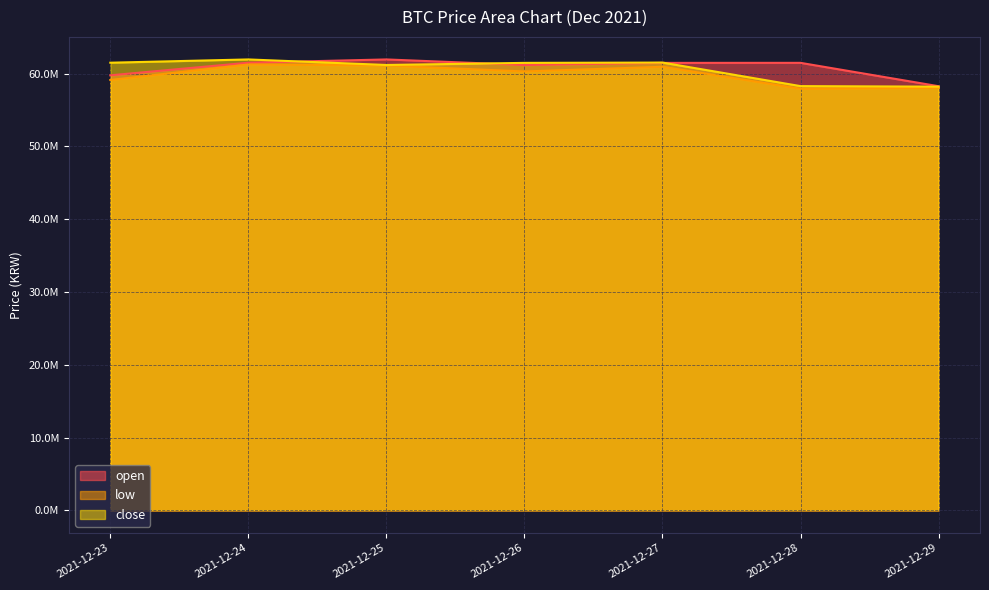

List the labels in order of close value, largest first.

2021-12-24, 2021-12-27, 2021-12-23, 2021-12-26, 2021-12-25, 2021-12-28, 2021-12-29